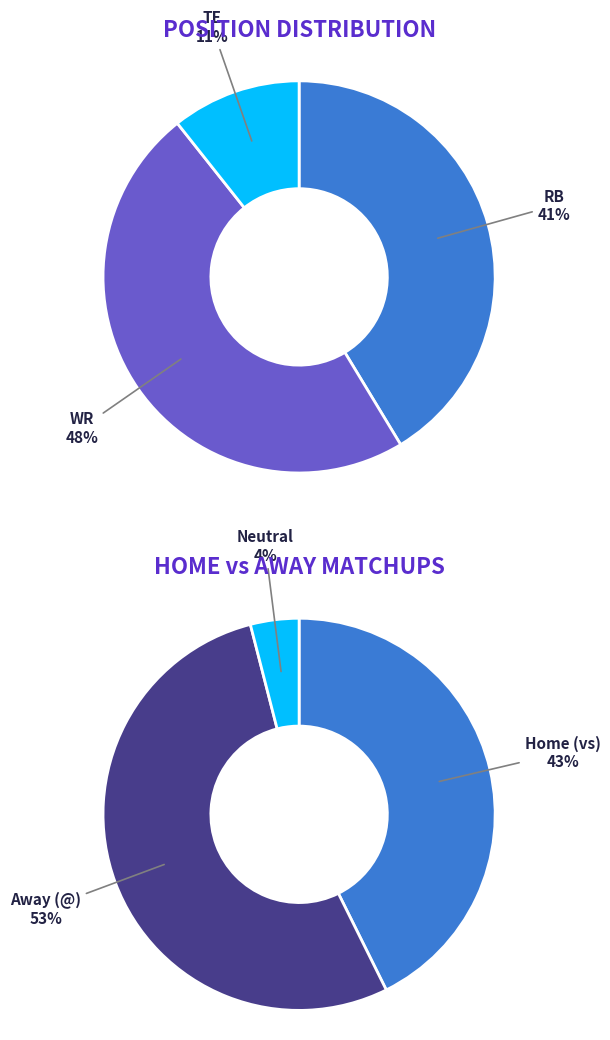

Combined, do TE and RB account for over 50%?

Yes